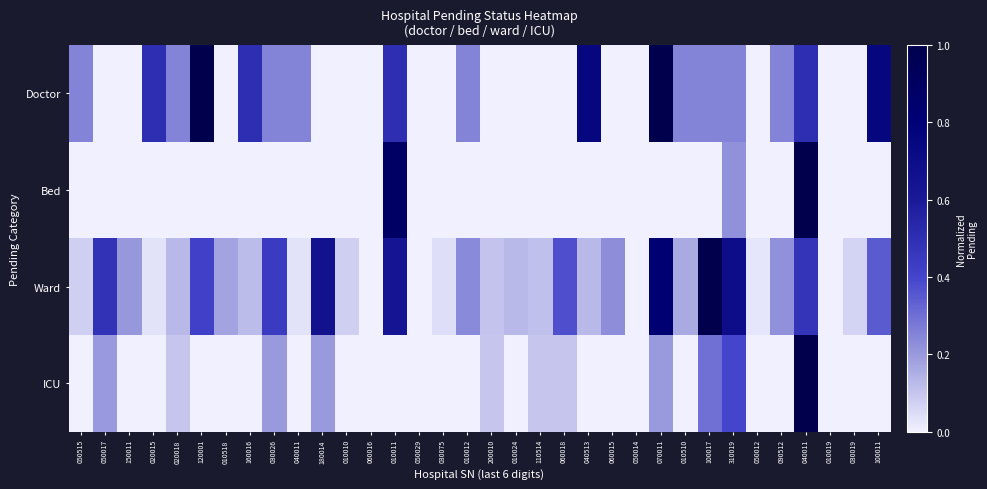

Between 150011 and 020018, which series saw the biggest shift?

Doctor